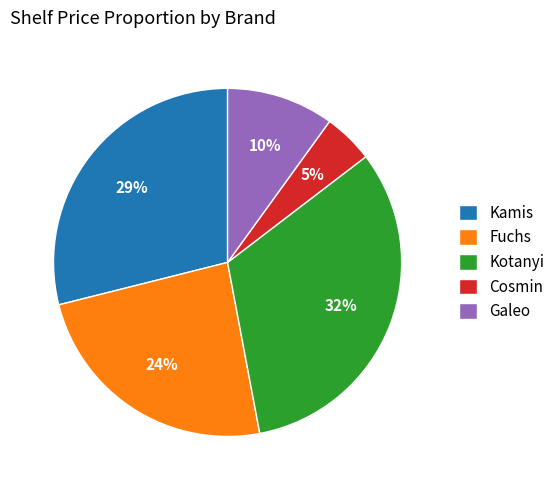

What is the largest slice in the pie chart?

Kotanyi